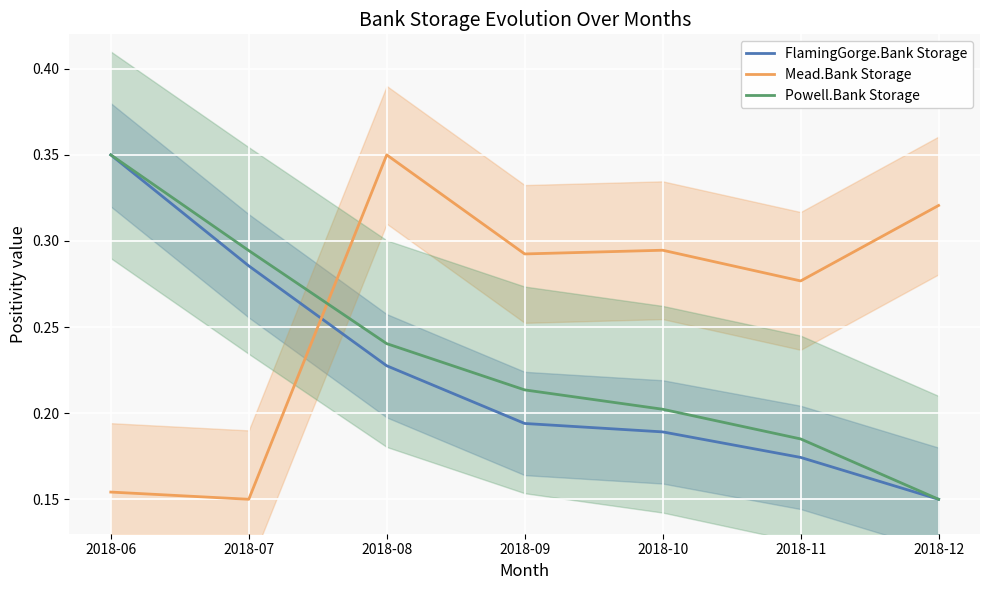

Is the value of FlamingGorge.Bank Storage at 2018-08 greater than the value of Mead.Bank Storage at 2018-06?

Yes